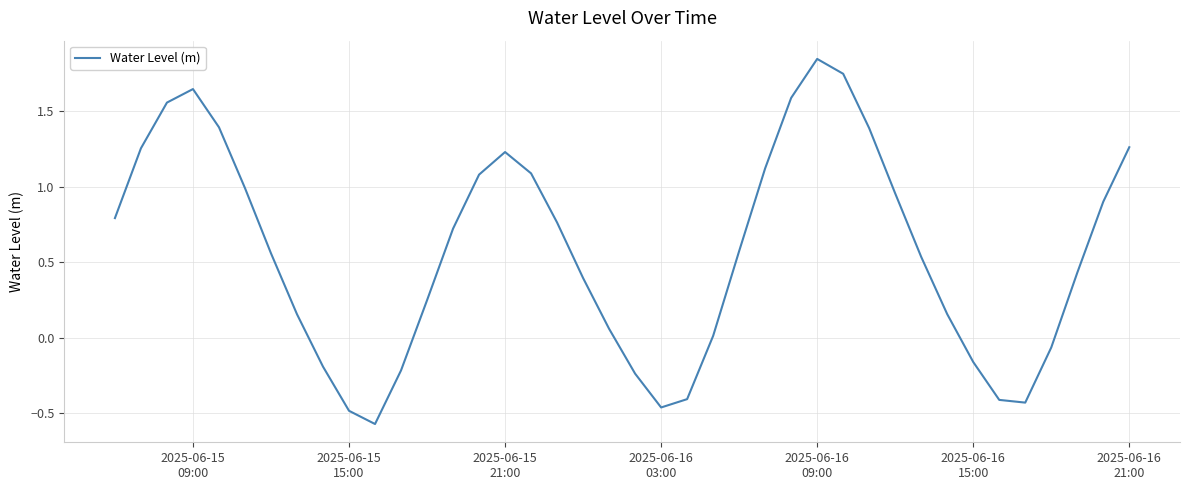

Does the chart display data point markers on the line(s)?

No